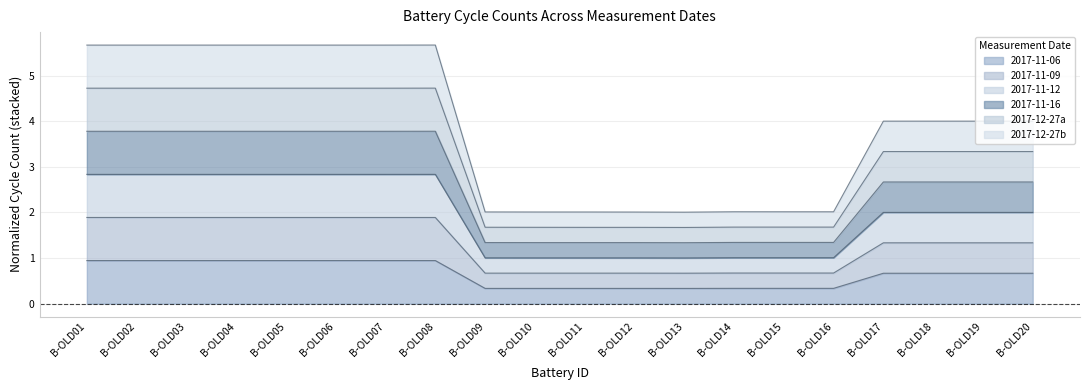

In 2017-12-27b, how many points are lower than both neighbors (excluding endpoints)?

1